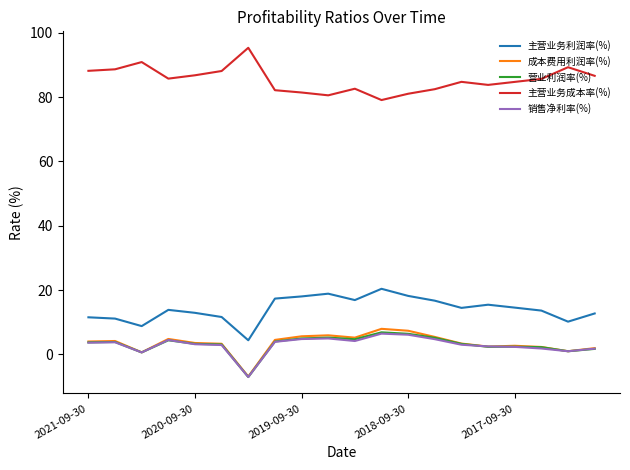

How many categories are shown in the chart?

20